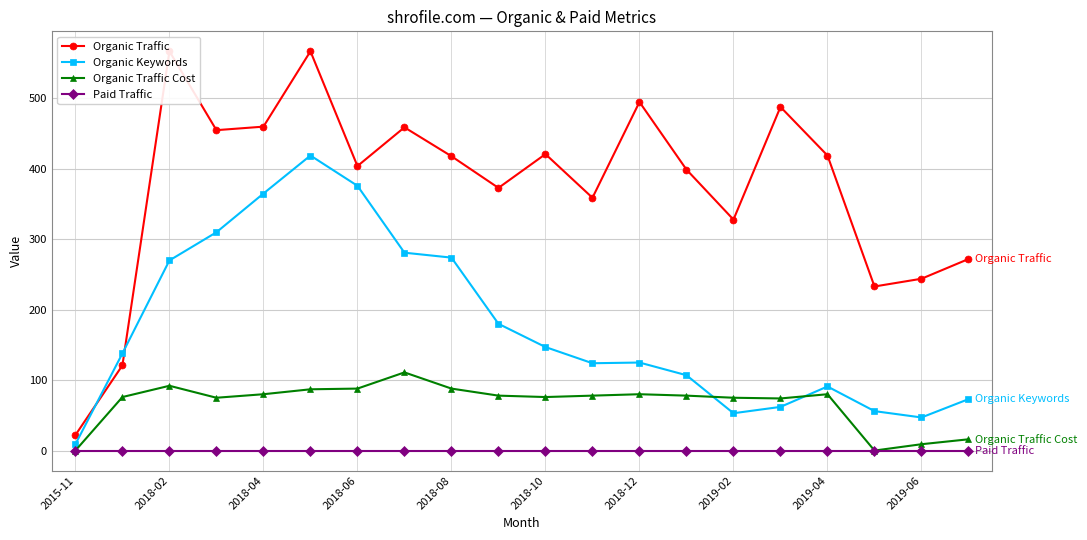

What is the lowest value of the Organic Traffic series?

22